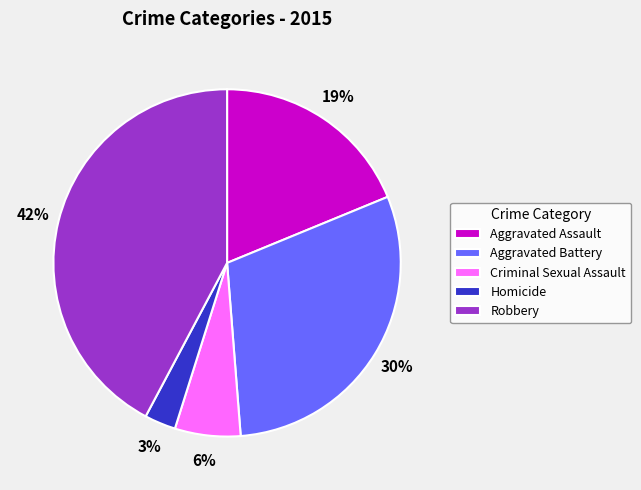

What percentage is the Aggravated Battery slice, to the nearest percent?

30%